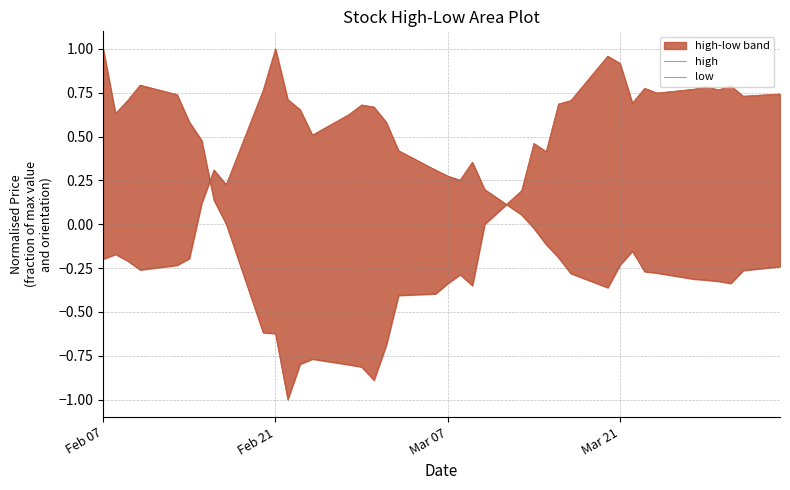

Where does the low series first go above 0?

Feb 07